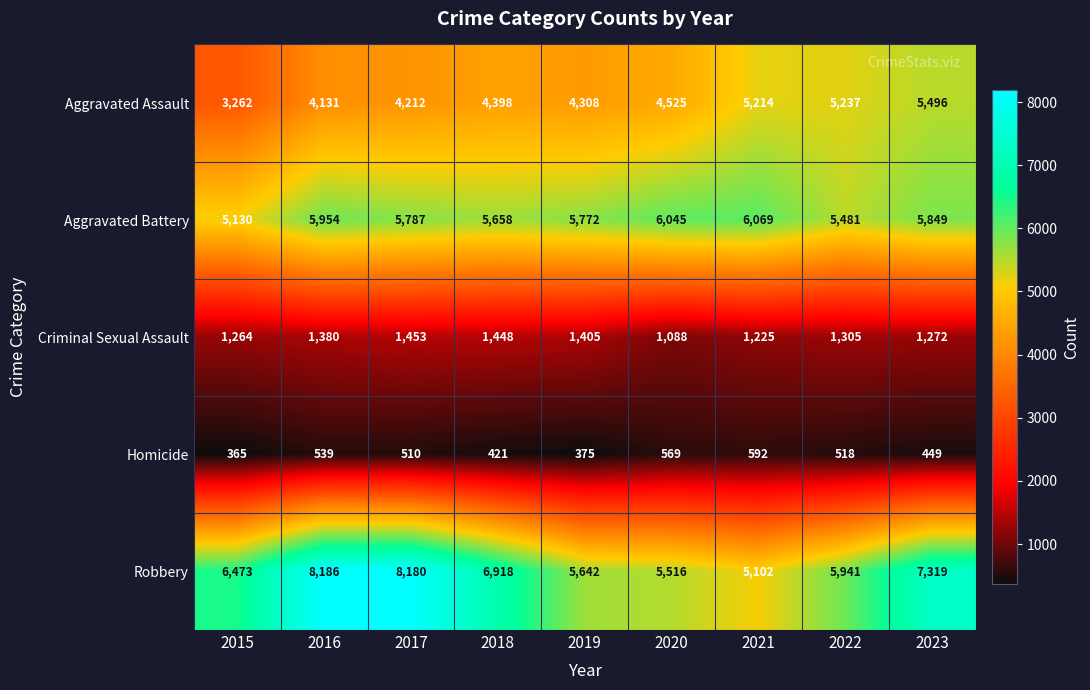

Which series has the largest range (max minus min)?

Robbery